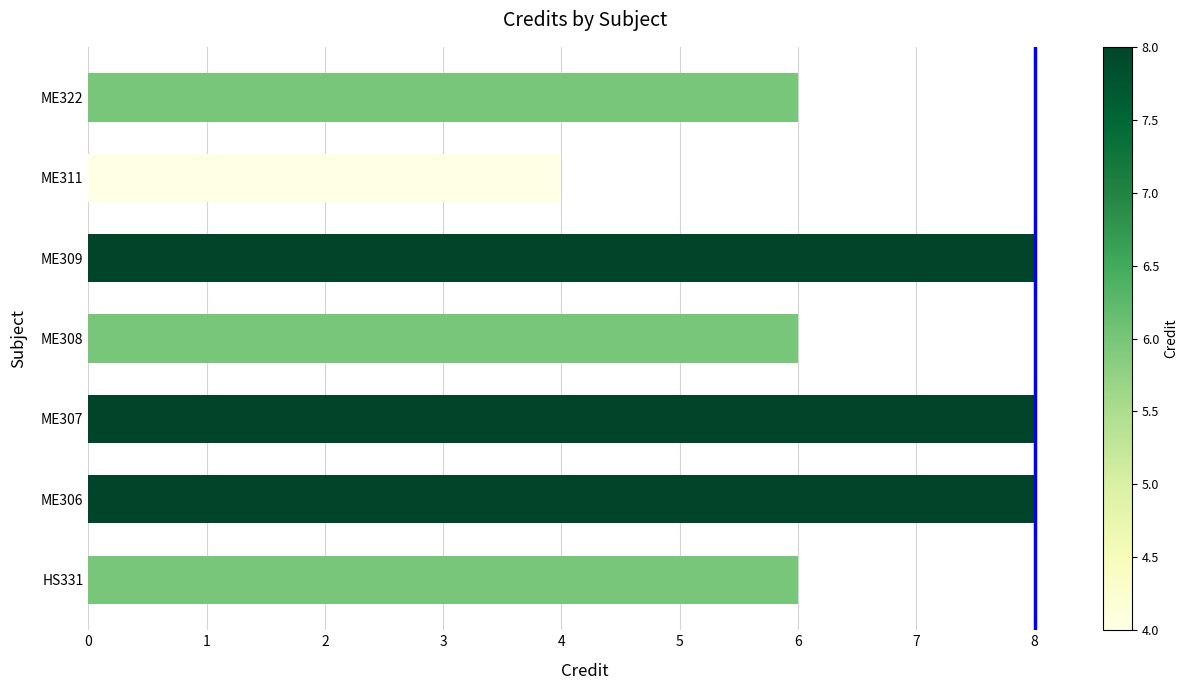

The value at ME308 is 8. True or false?

False